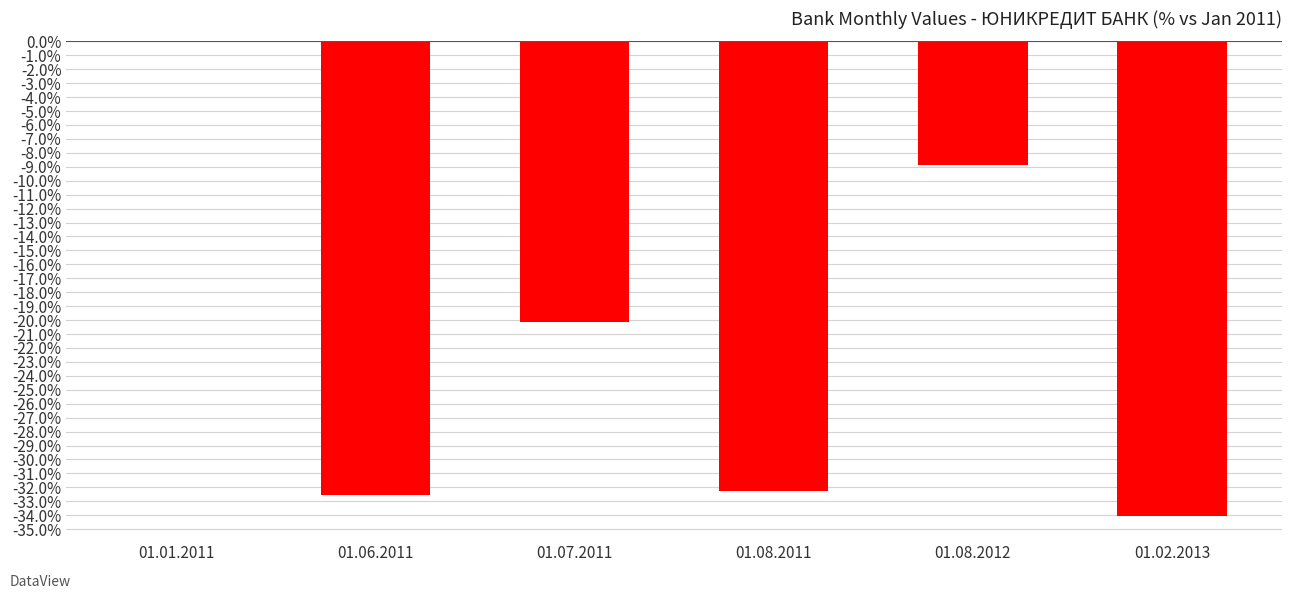

What is the approximate value at 01.02.2013?

-34.1